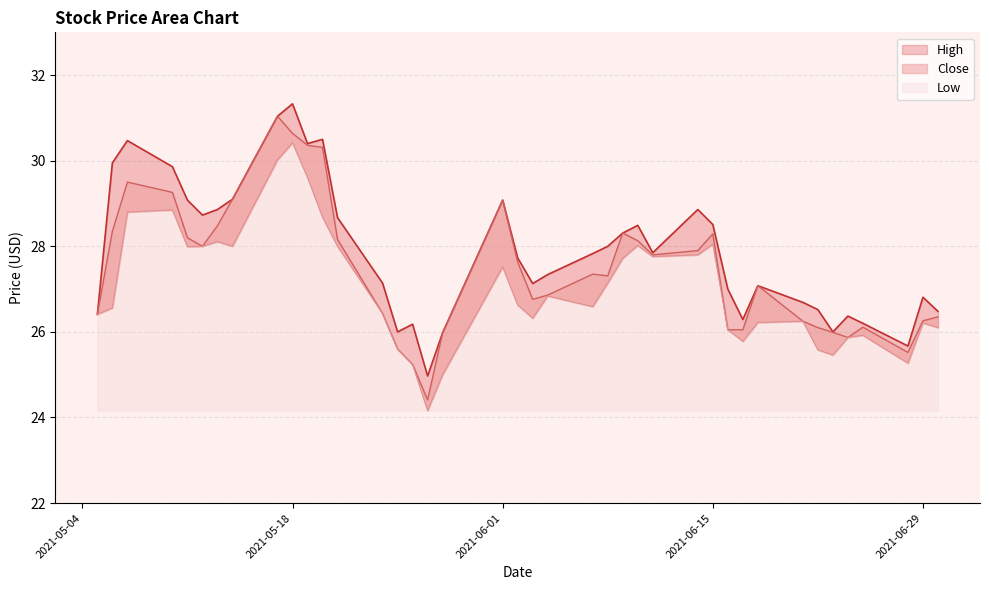

Rank the series by their average value, from highest to lowest.

High, Close, Low